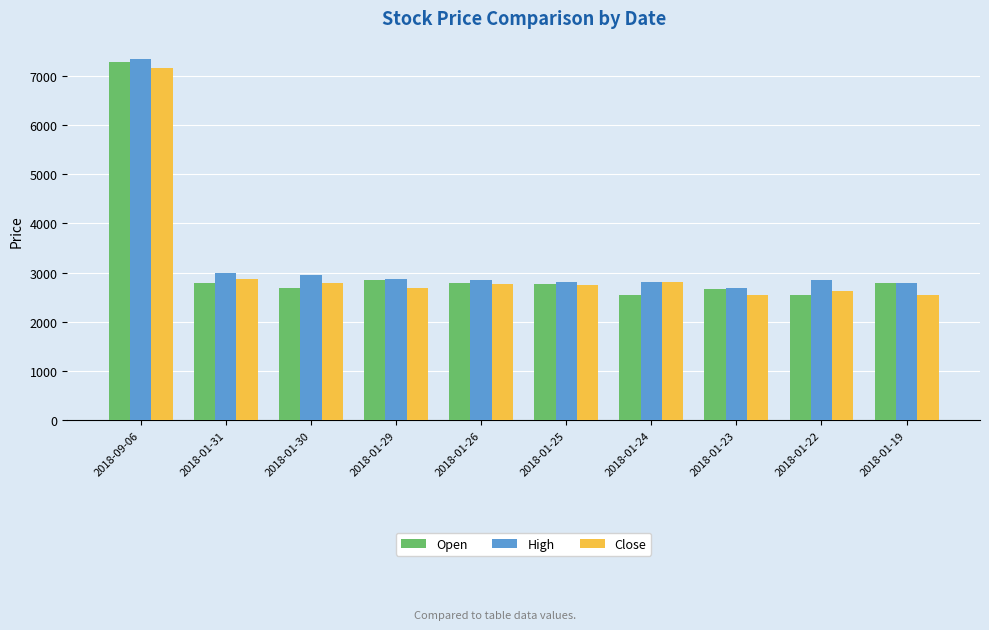

Which category has the highest value in the Close series?

2018-09-06